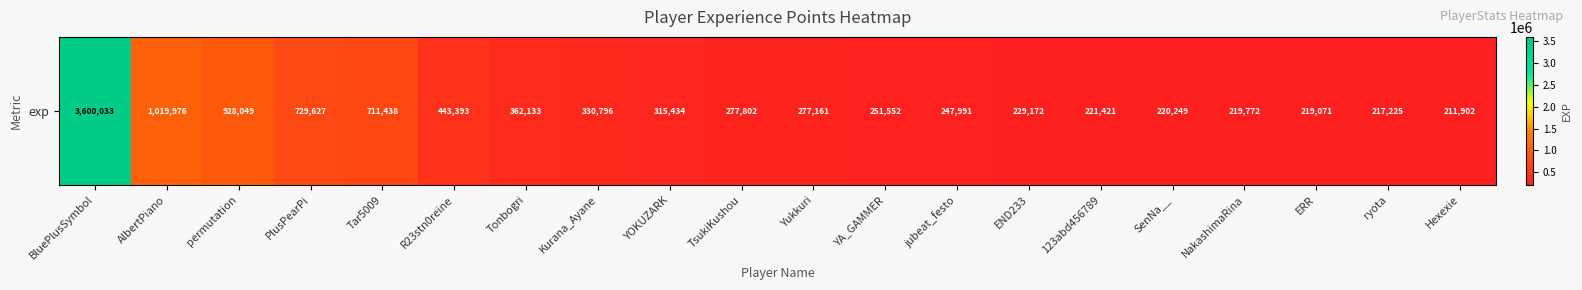

At which label is the value closest to 1905967?

AlbertPiano